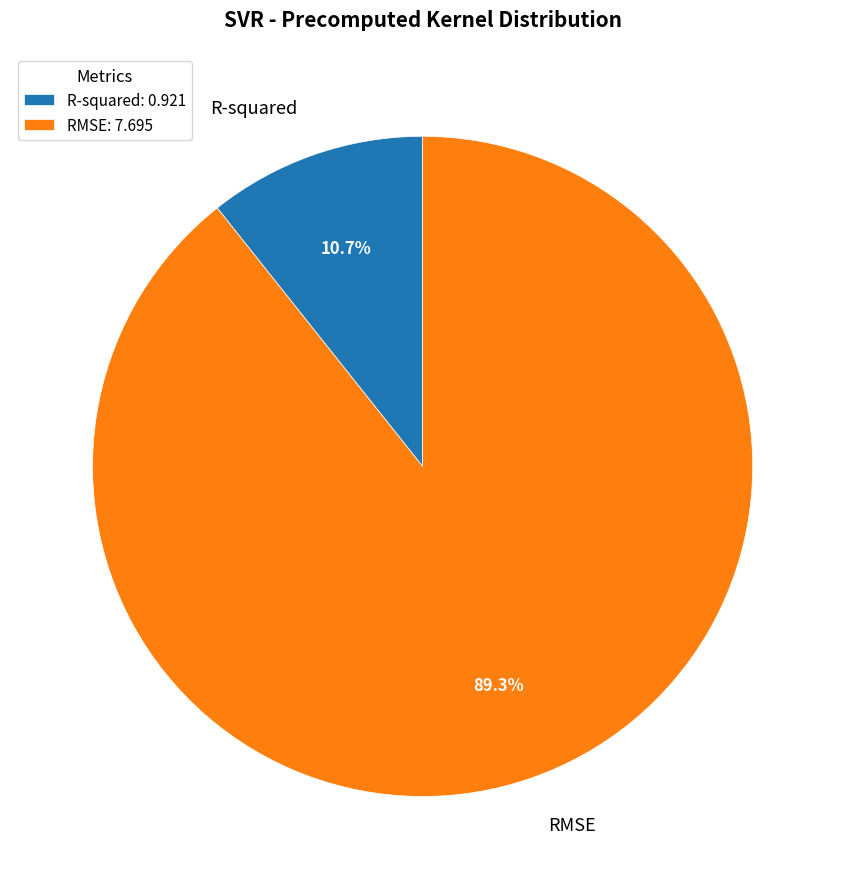

Count the number of slices in the pie.

2